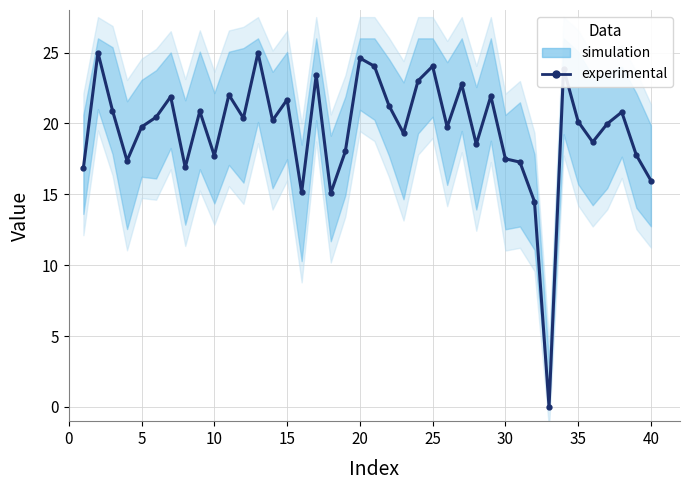

How many lines are shown in the chart?

1